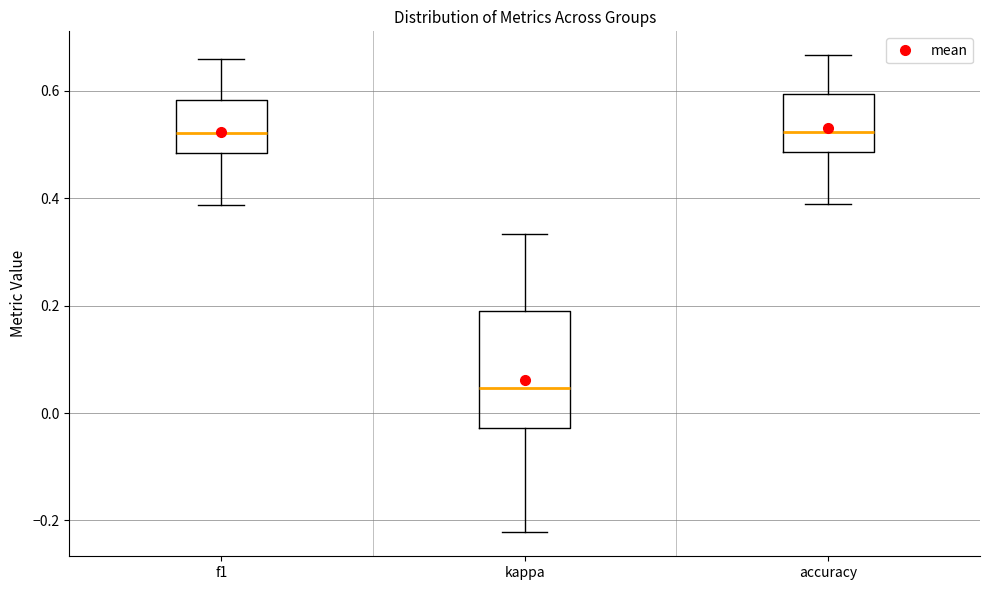

Which box is the tallest, from its lower edge to its upper edge?

kappa